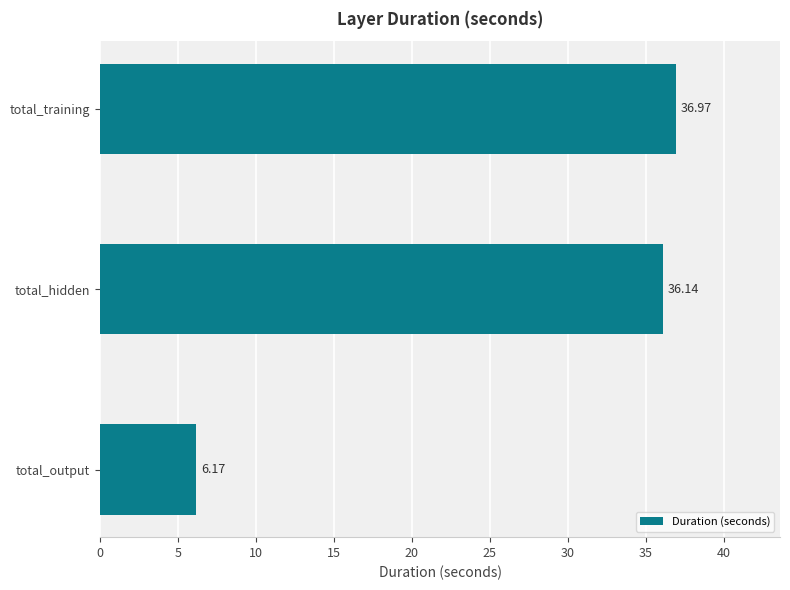

What is the average value?

26.4